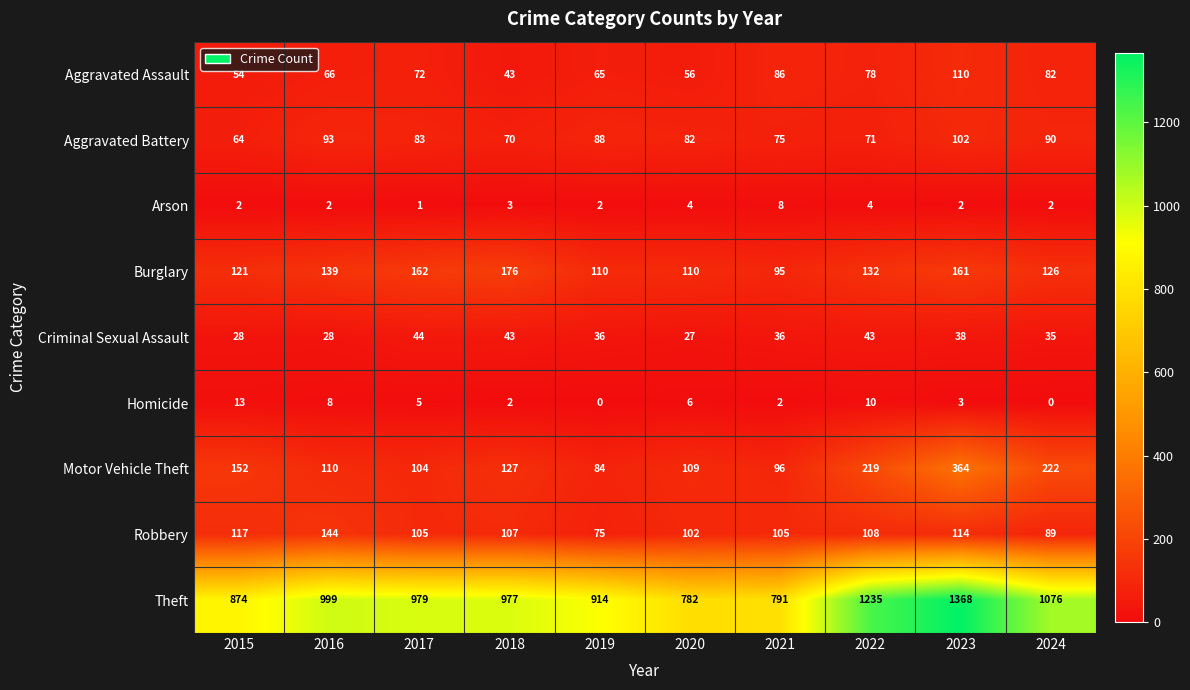

Which series has the widest spread of values?

Theft